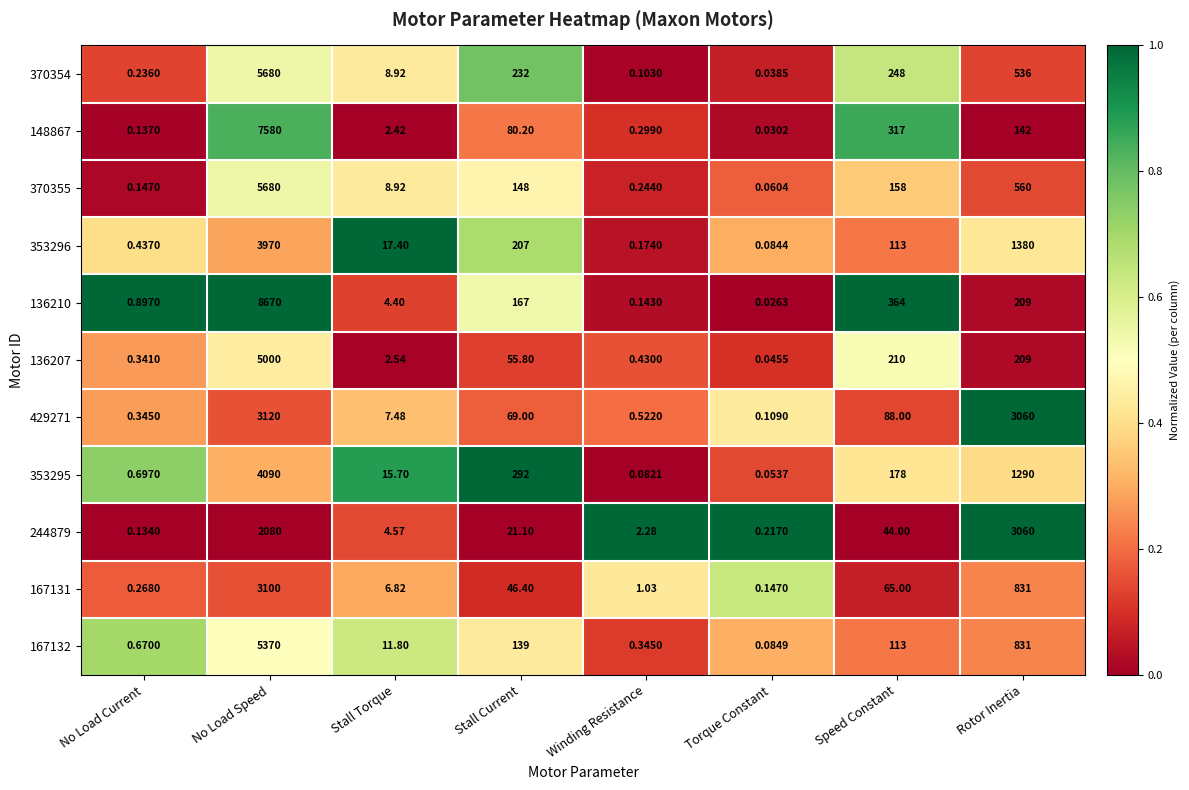

At which category is the sum across all series the highest?

No Load Speed